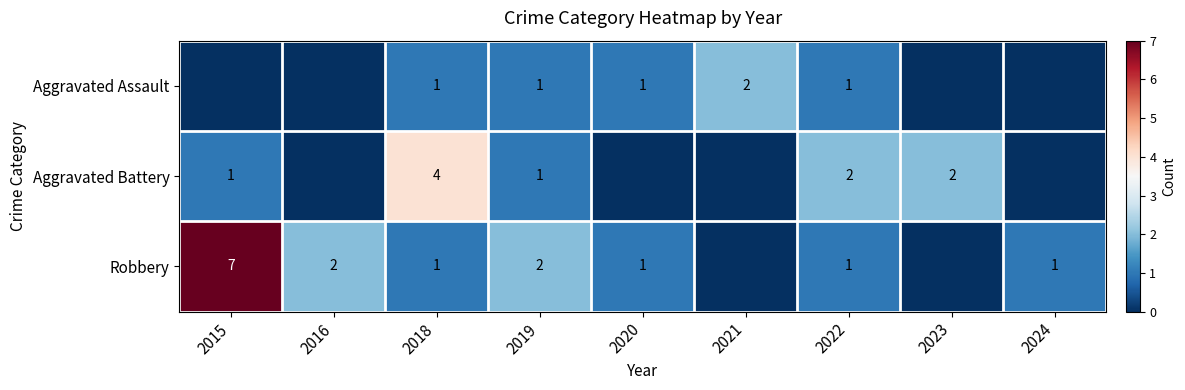

What is the total value across all series at 2022?

4